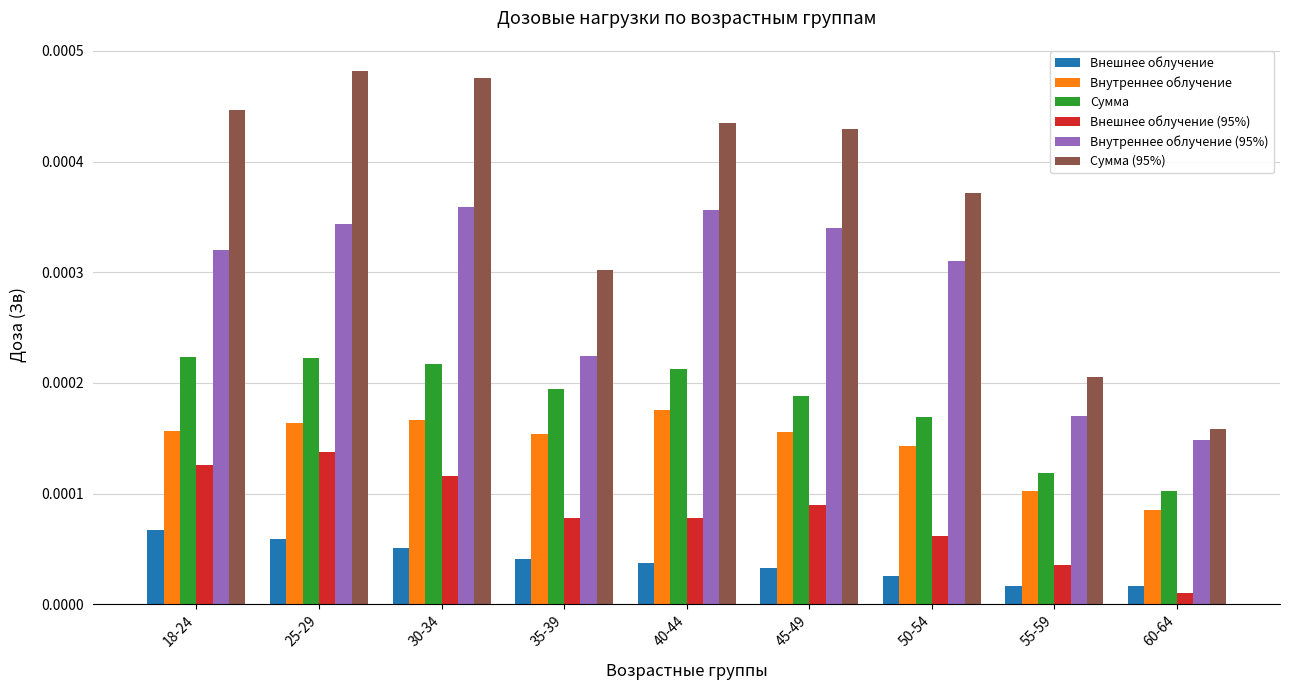

At 50-54, list the series in order from smallest to largest.

Внешнее облучение, Внешнее облучение (95%), Внутреннее облучение, Сумма, Внутреннее облучение (95%), Сумма (95%)